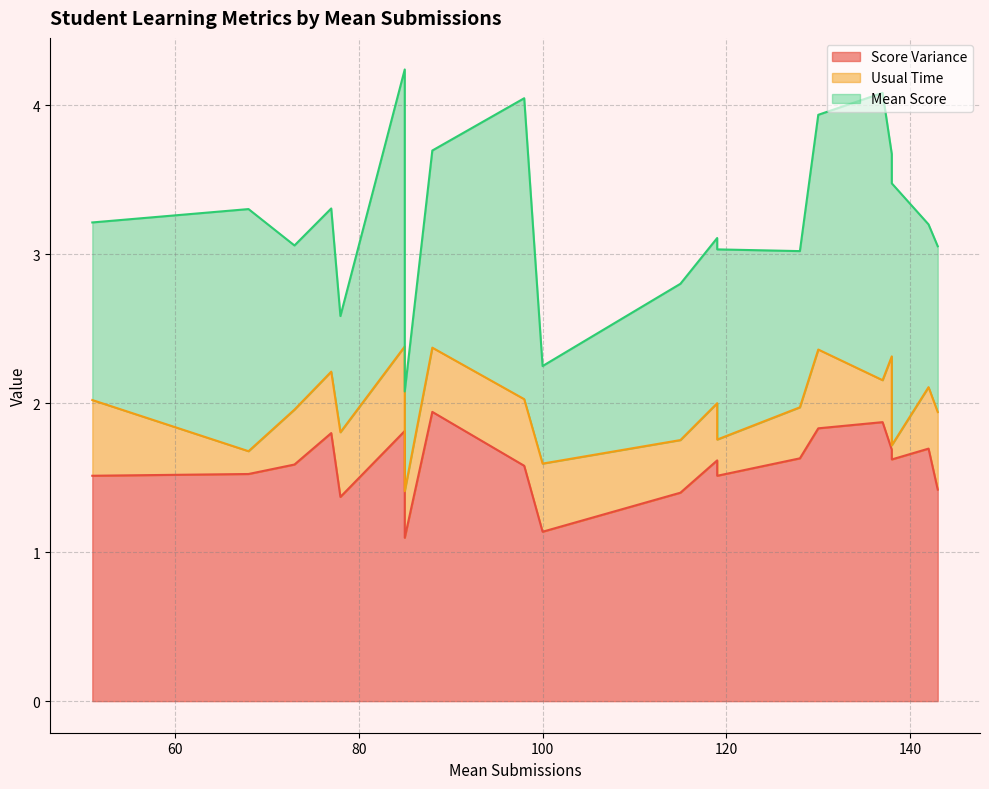

What is the difference between the Score Variance values at 137 and 98?

0.3